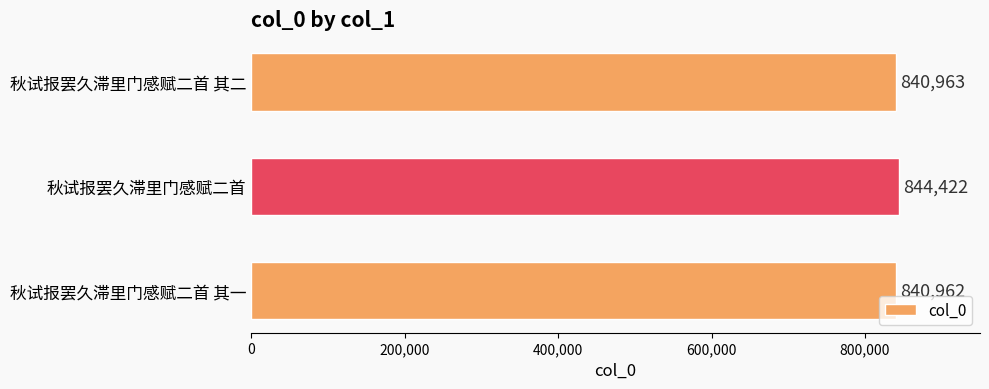

Are the bars grouped side by side (vs. stacked)?

No